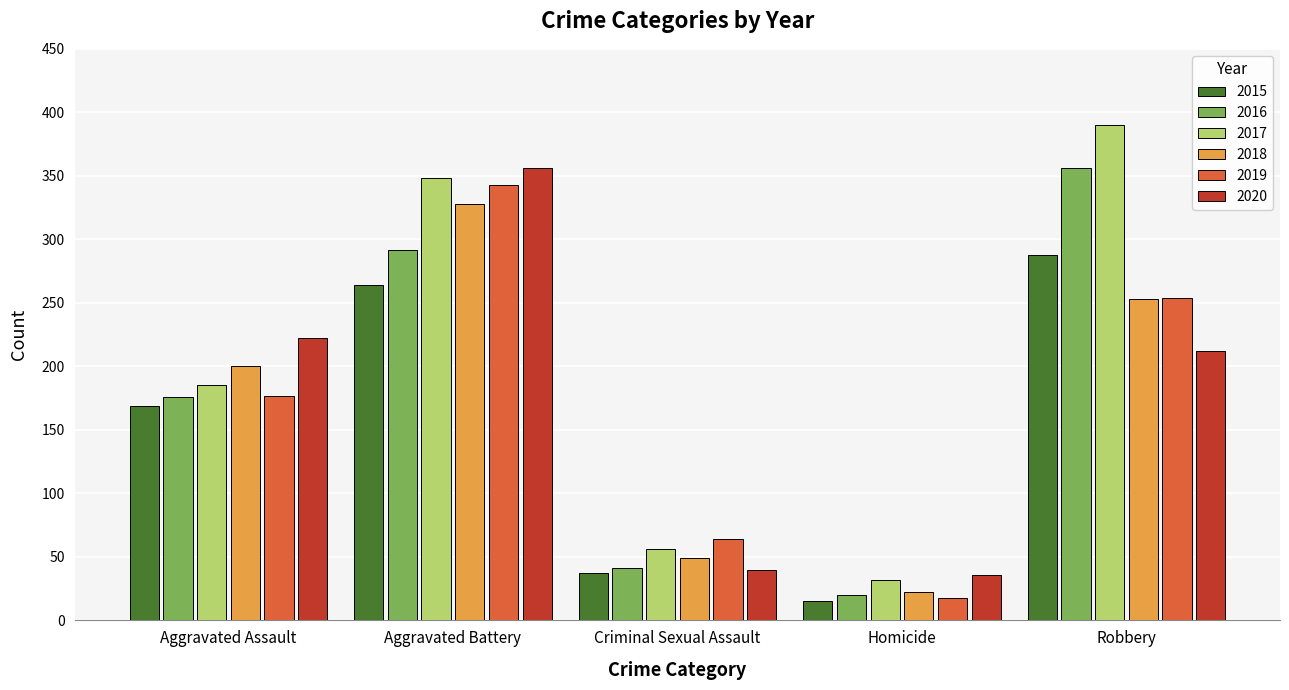

Which category has the highest value in the 2018 series?

Aggravated Battery